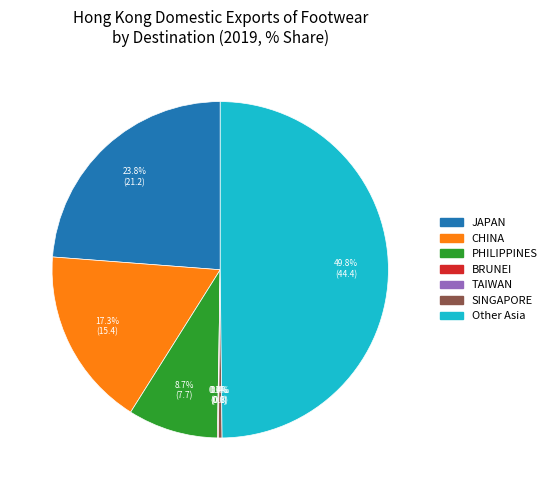

What portion of the pie excludes Other Asia?

50.2%